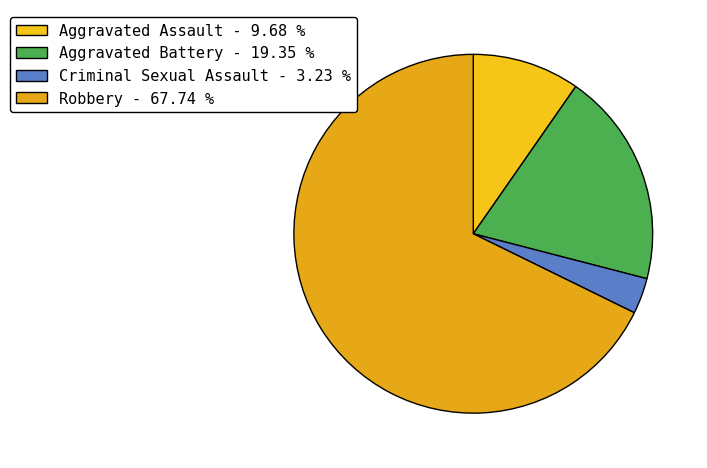

What is the ratio of the value at Aggravated Battery to the value at Aggravated Assault?

2.0